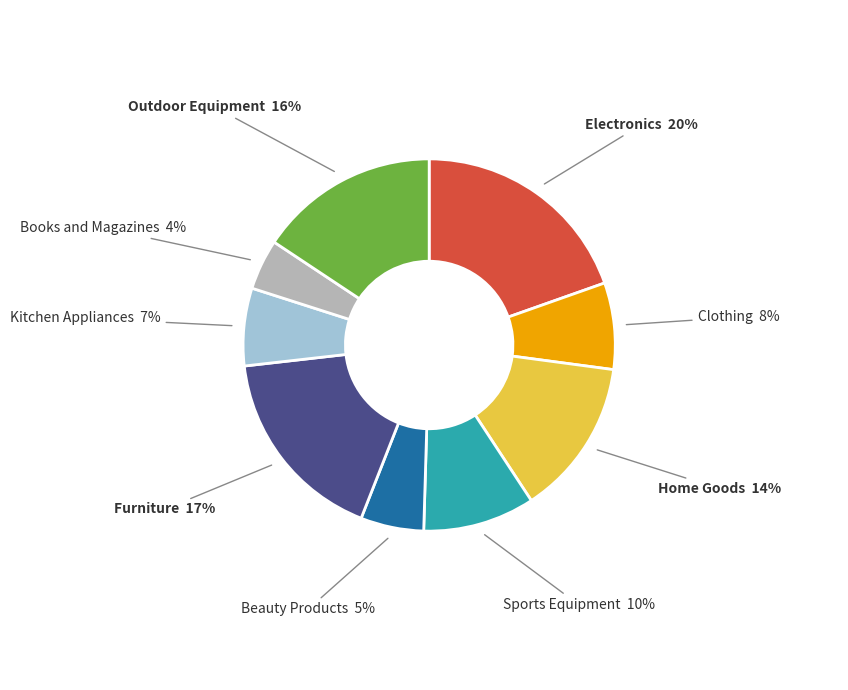

Is Beauty Products the majority of the pie?

No